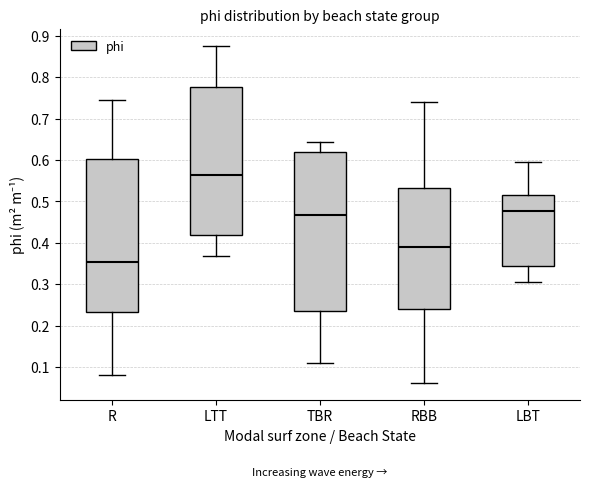

Reading left to right, transcribe this box plot: for each box, give where its median line is, the range the box spans, and where its two whiskers end, as read against the y-axis. The values are not printed on the chart, so give them approximately, as read against the axis.

R: median 0.35, box 0.23 to 0.60, whiskers 0.08 to 0.75
LTT: median 0.56, box 0.42 to 0.78, whiskers 0.37 to 0.88
TBR: median 0.47, box 0.23 to 0.62, whiskers 0.11 to 0.64
RBB: median 0.39, box 0.24 to 0.53, whiskers 0.06 to 0.74
LBT: median 0.48, box 0.34 to 0.52, whiskers 0.30 to 0.60